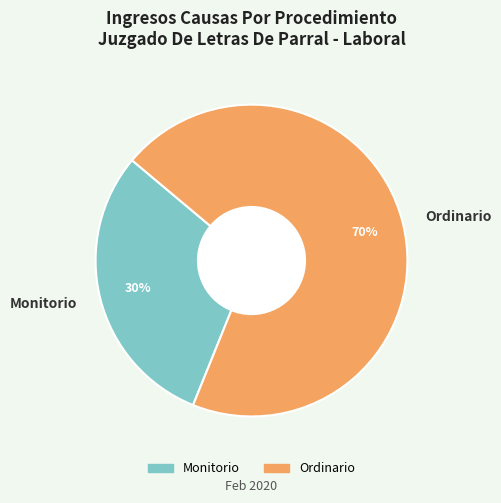

To the nearest percent, what is the combined percentage of Monitorio and Ordinario?

100%